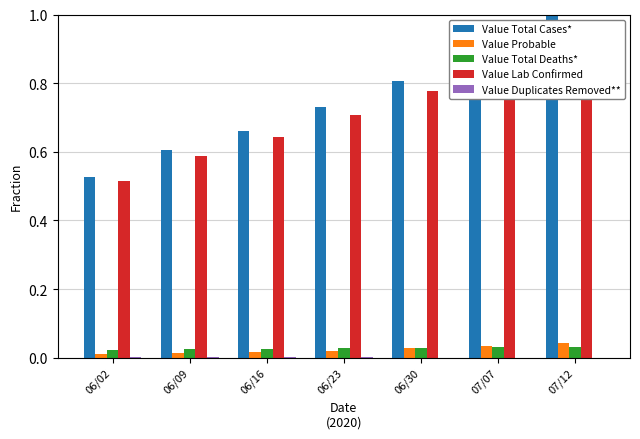

What is the spread (max minus min) of values at 06/09?

0.6